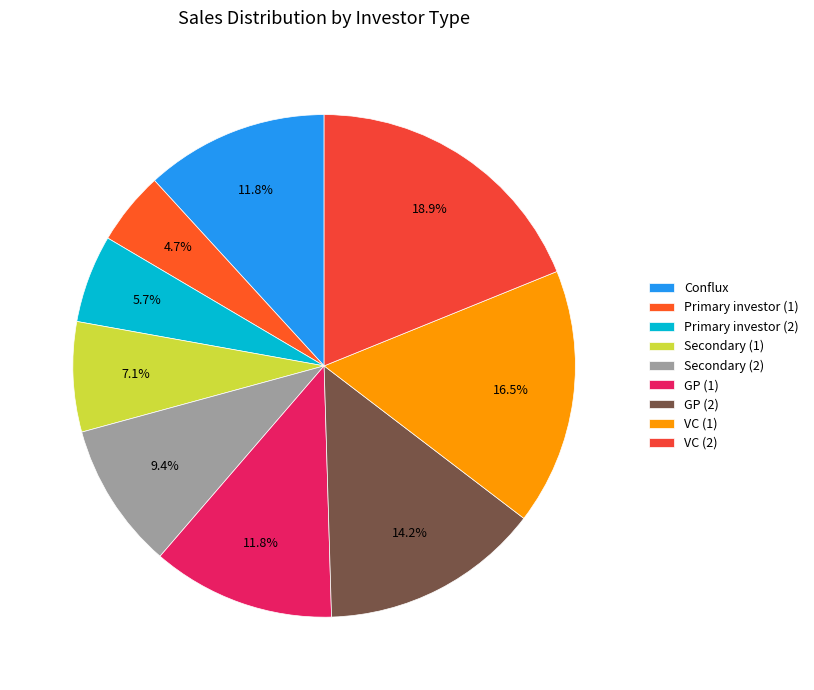

Count the number of slices in the pie.

9